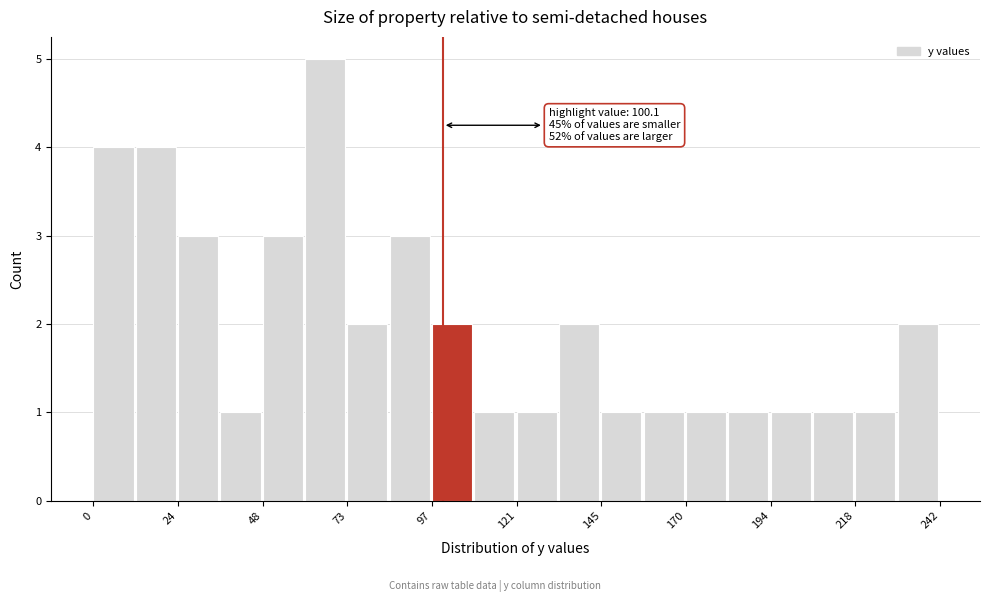

Read against the x-axis, roughly where is the centre of the tallest bar?

65